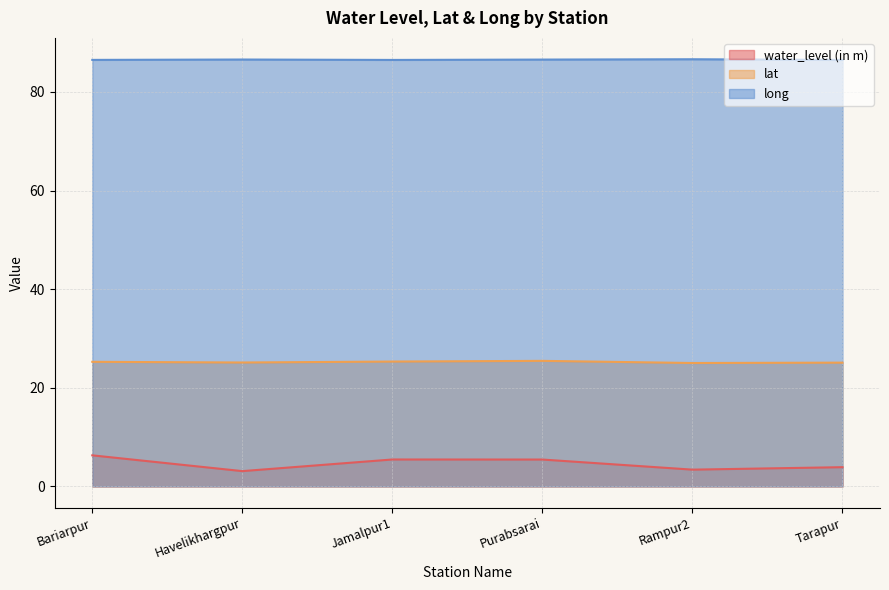

What position from the left is Rampur2?

5